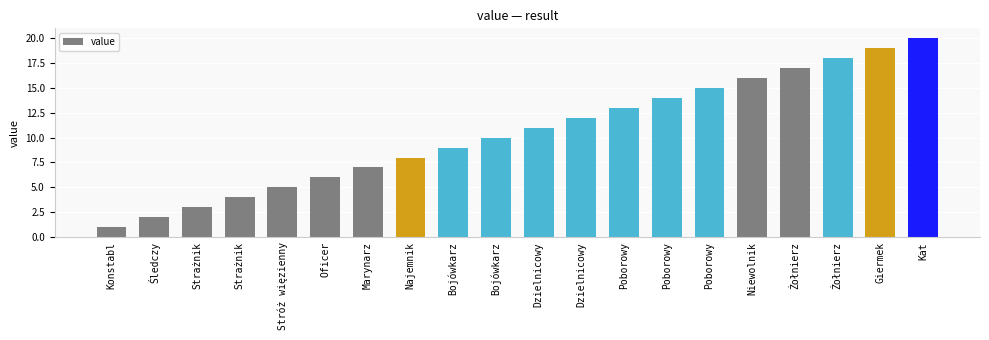

Is it true that the value at Kat is 20?

True